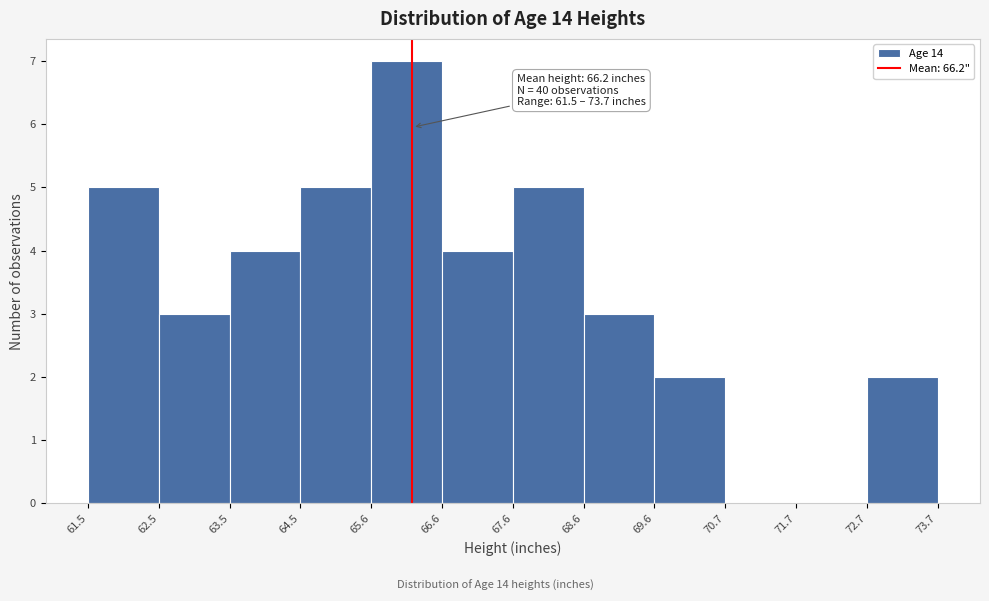

Over which range of the x-axis is the bar tallest?

65.6 to 66.6